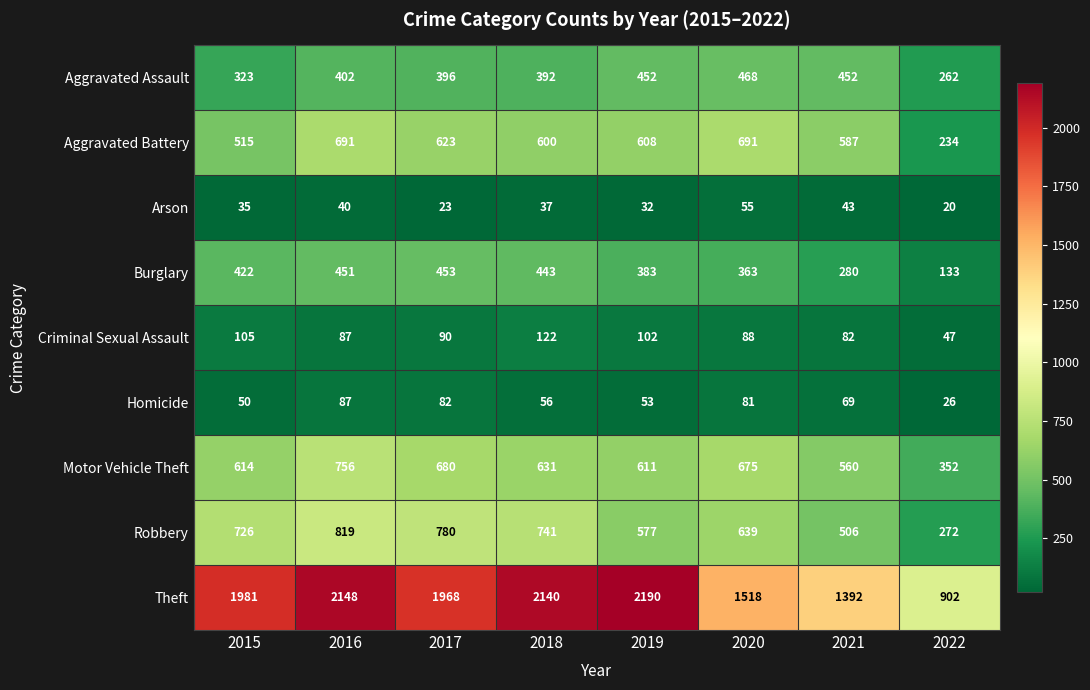

What is the greatest value displayed?

2190